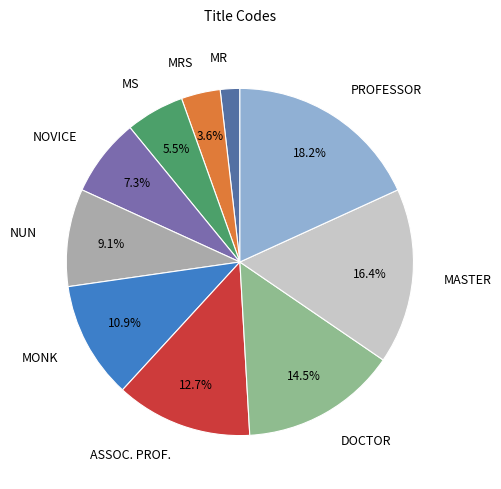

To the nearest percent, what is the average slice percentage?

10%